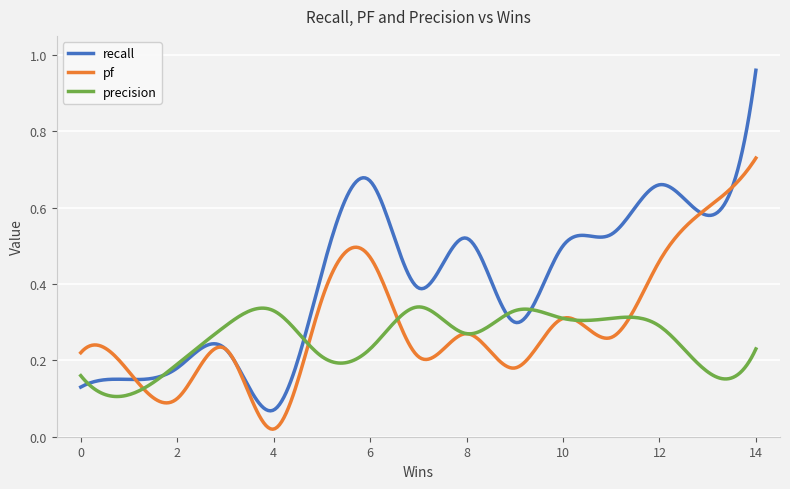

Rank the series by their average value, from lowest to highest.

precision, pf, recall